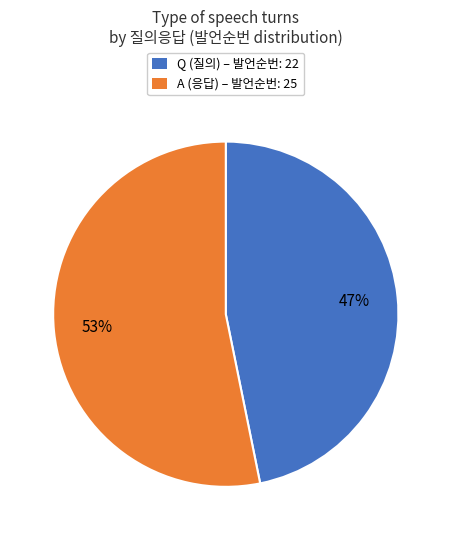

Which category has the biggest portion of the pie?

A